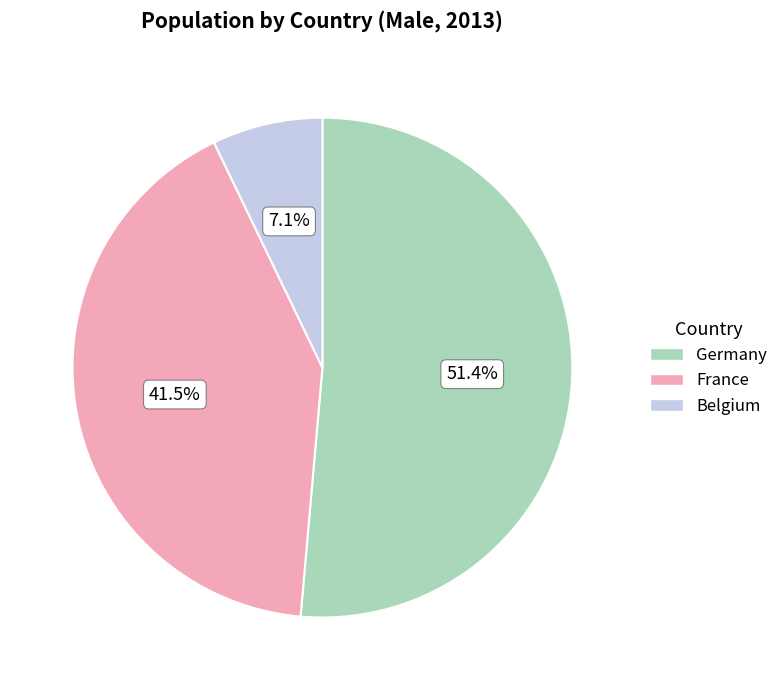

Count the number of slices in the pie.

3